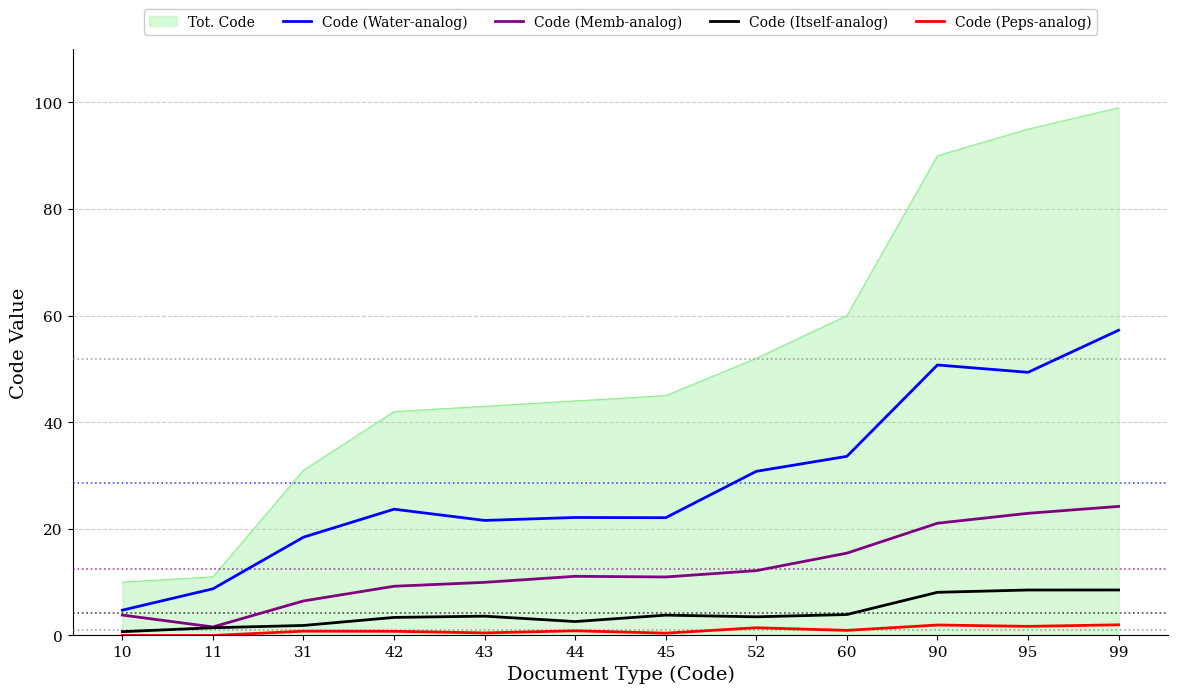

Which label corresponds to the largest value in the chart?

99